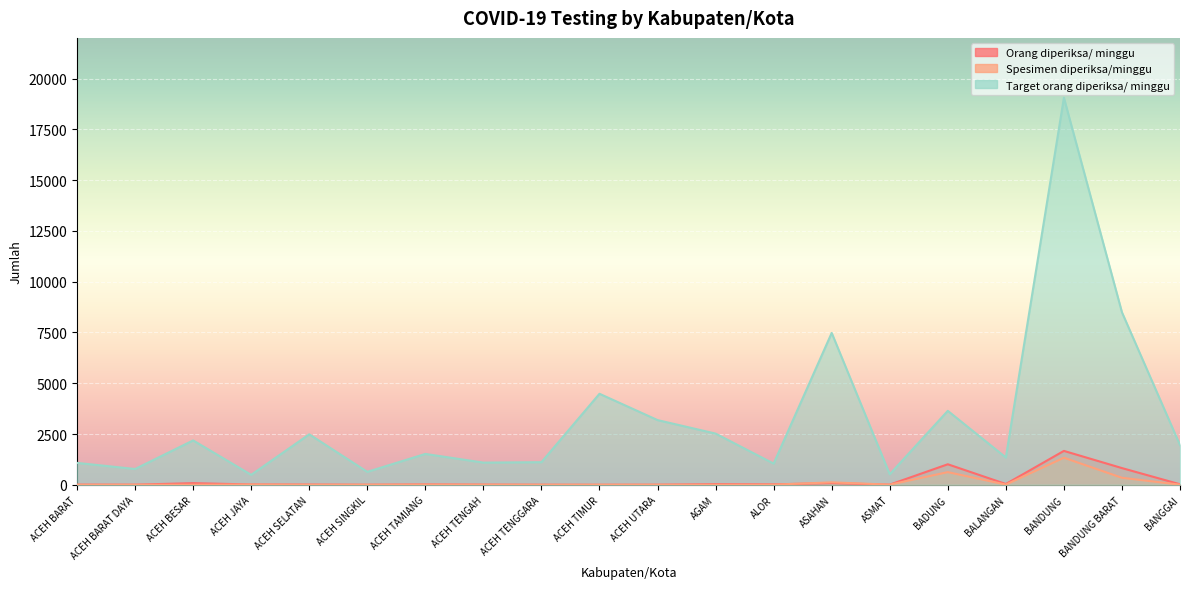

Where is the first local minimum for Orang diperiksa/ minggu?

ACEH BARAT DAYA